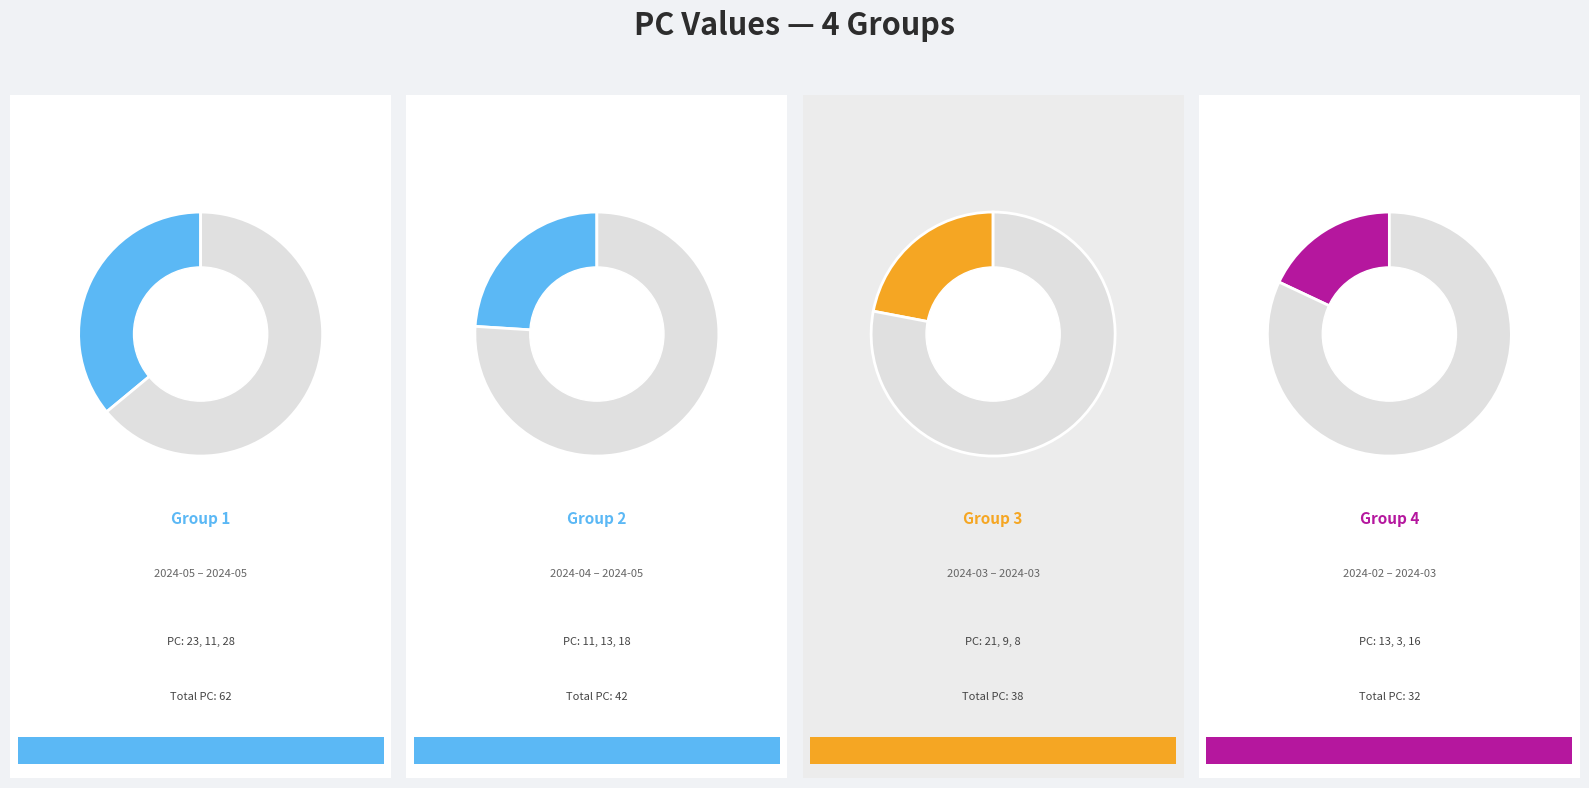

What percentage is NOT represented by 3?

93.7%